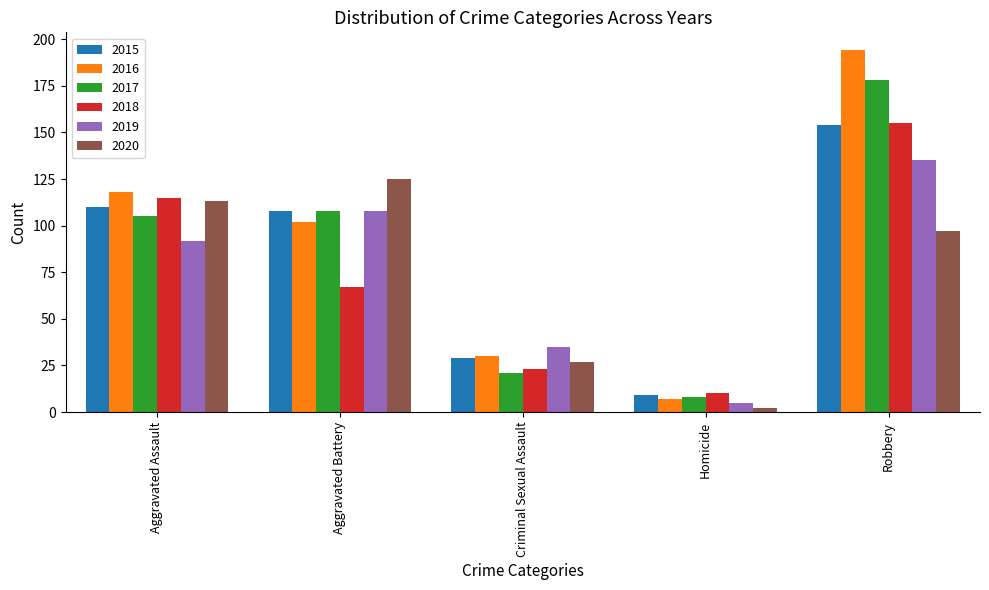

List the labels in order of 2020 value, smallest first.

Homicide, Criminal Sexual Assault, Robbery, Aggravated Assault, Aggravated Battery